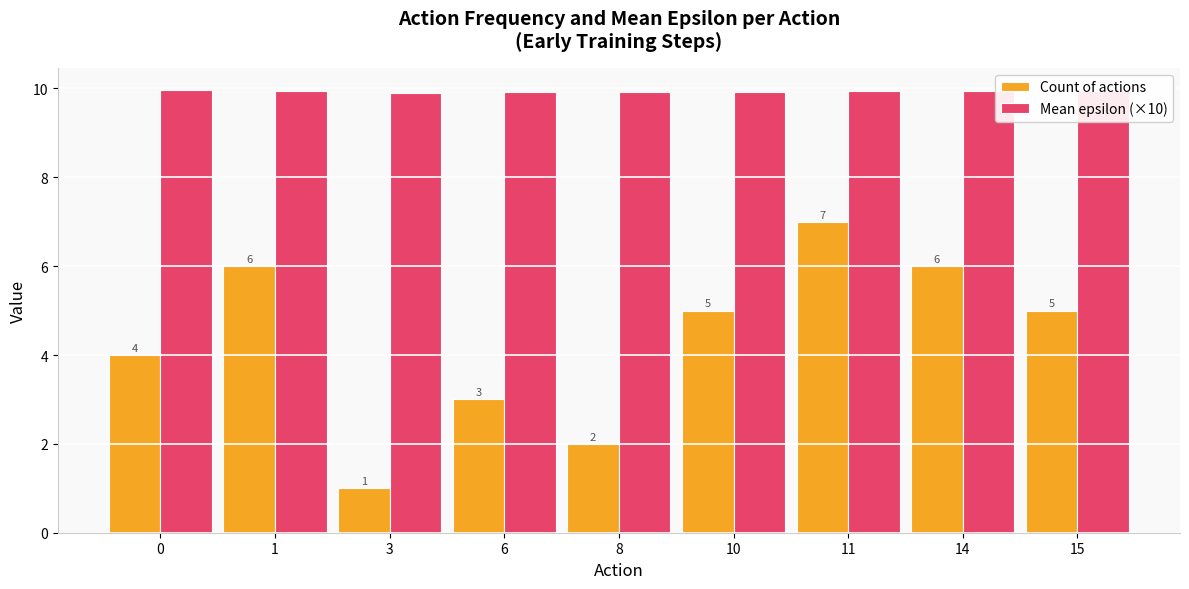

Which series has the widest spread of values?

Count of actions